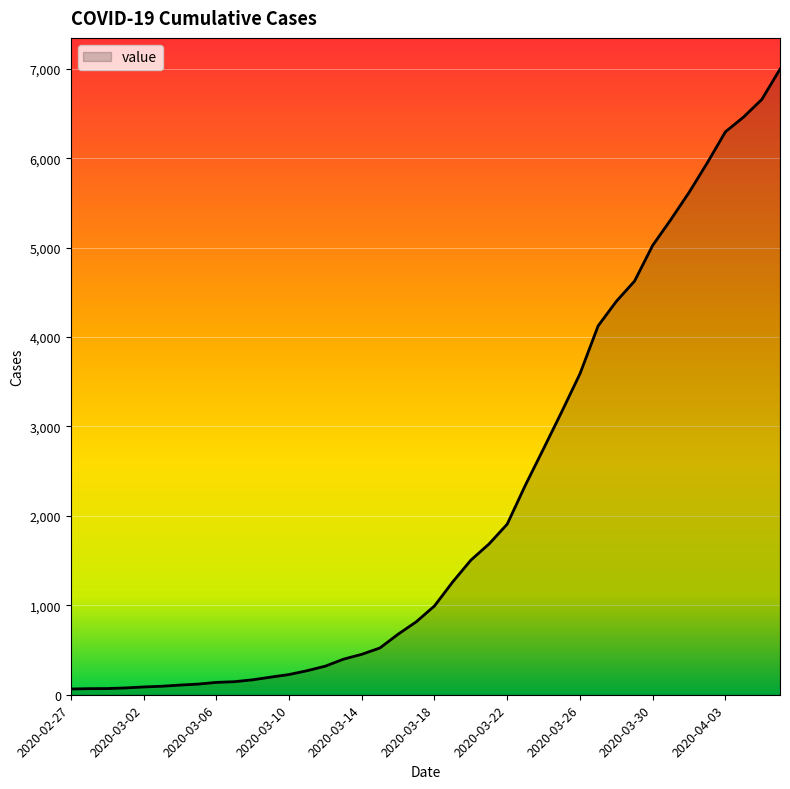

What is the average value?

2142